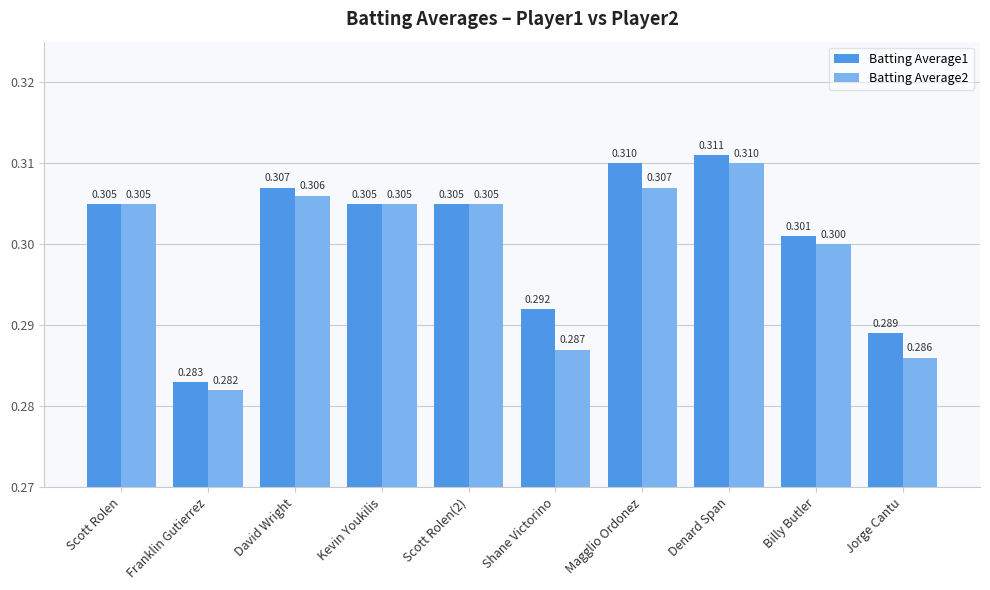

Which label corresponds to the smallest value in the chart?

Franklin Gutierrez